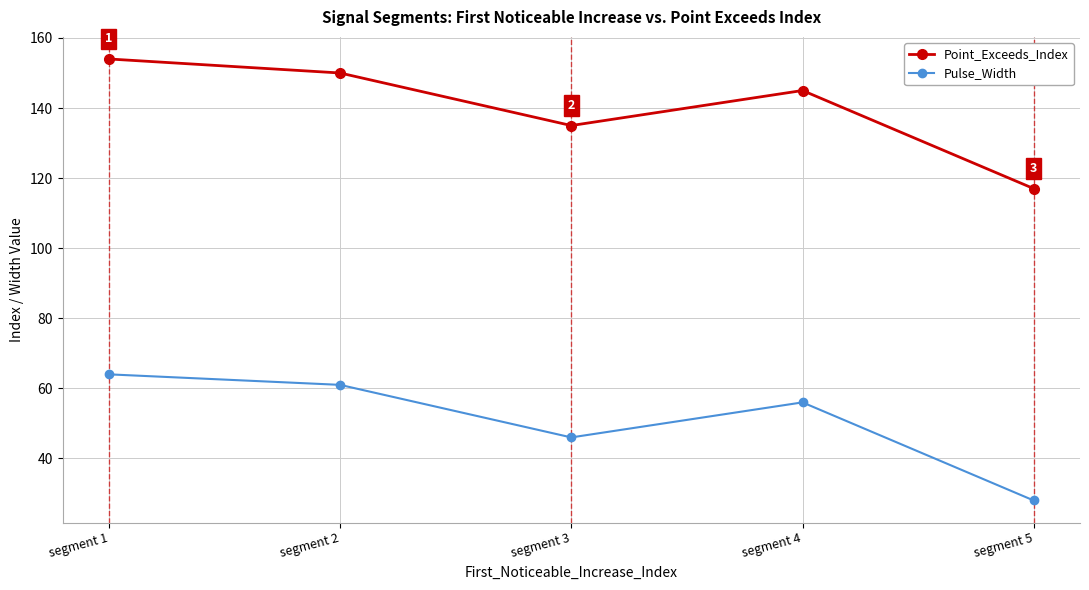

The value of Pulse_Width at segment 1 is 30. True or false?

False